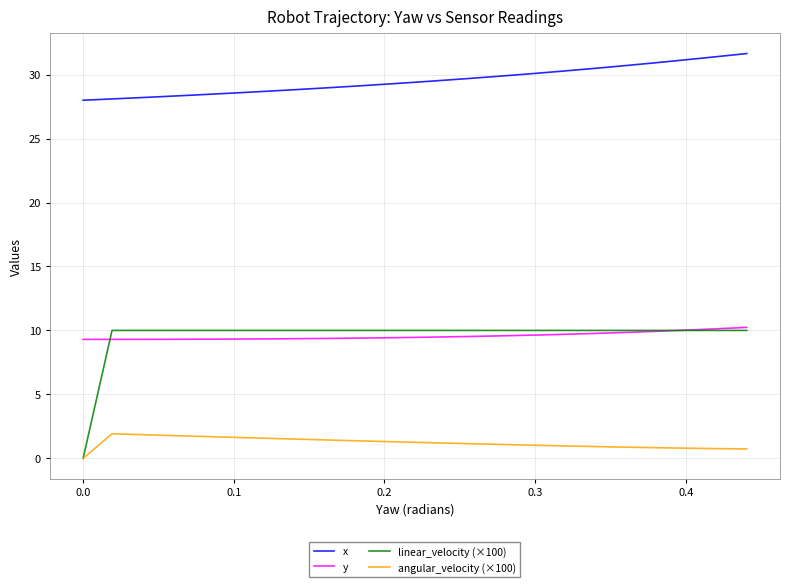

What is the highest value of the angular_velocity (×100) series?

1.9